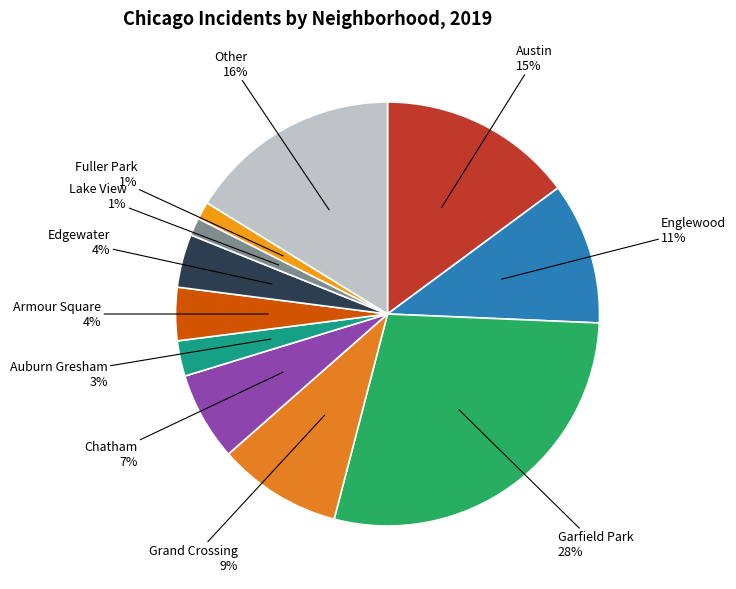

To the nearest percent, what is the combined percentage of Edgewater and Garfield Park?

32%